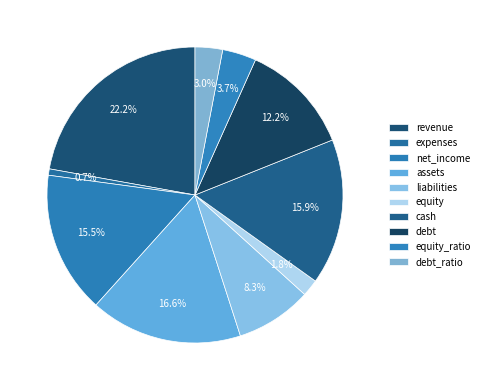

How many segments does this pie chart have?

10